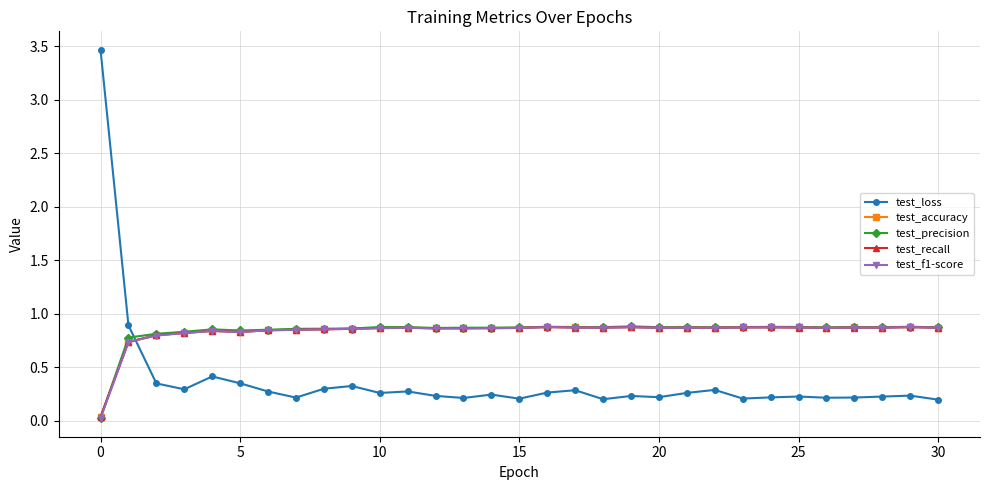

How many times do test_recall and test_loss cross each other?

1